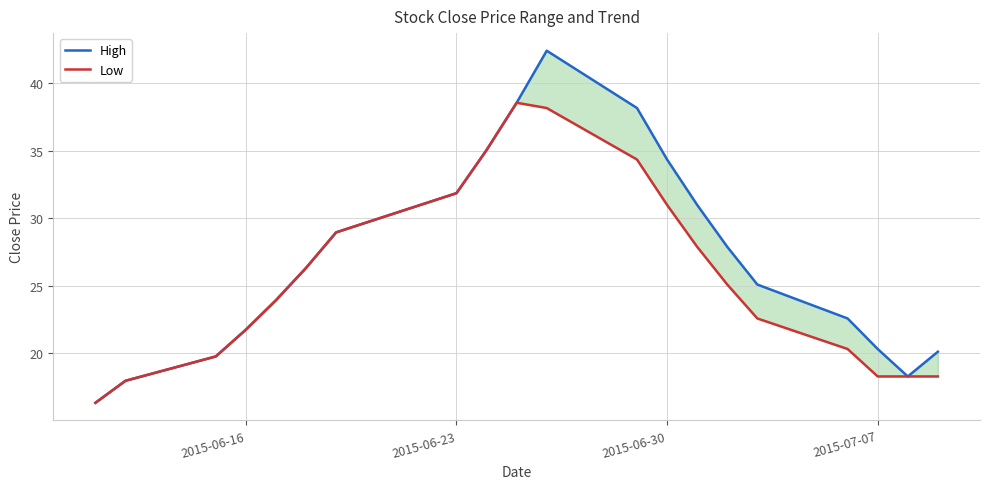

At 2015-06-23, list the series in order from largest to smallest.

High, Low